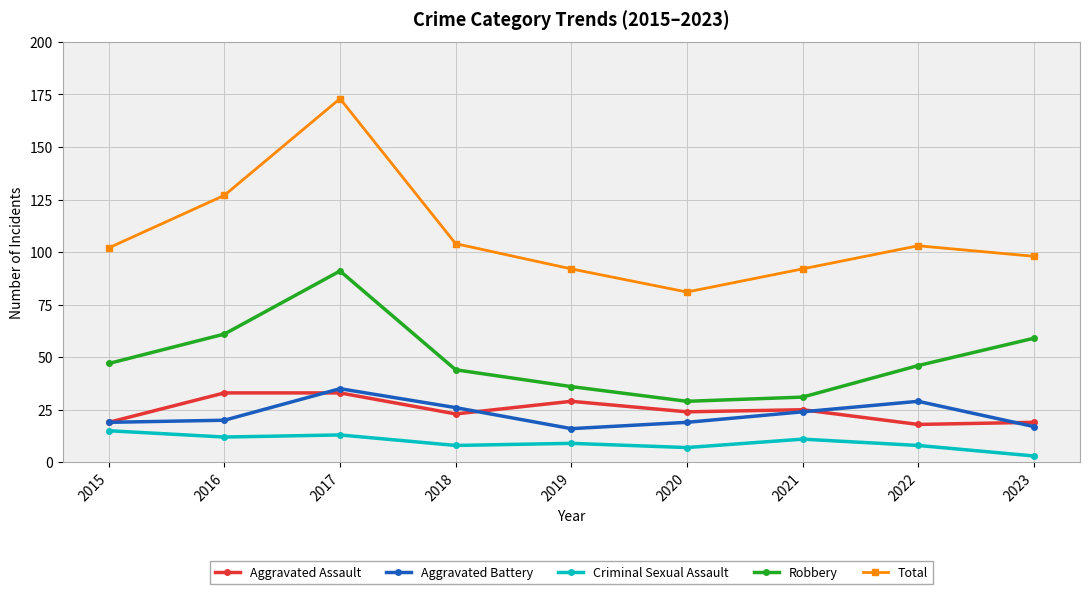

Where is the first local maximum for Robbery?

2017